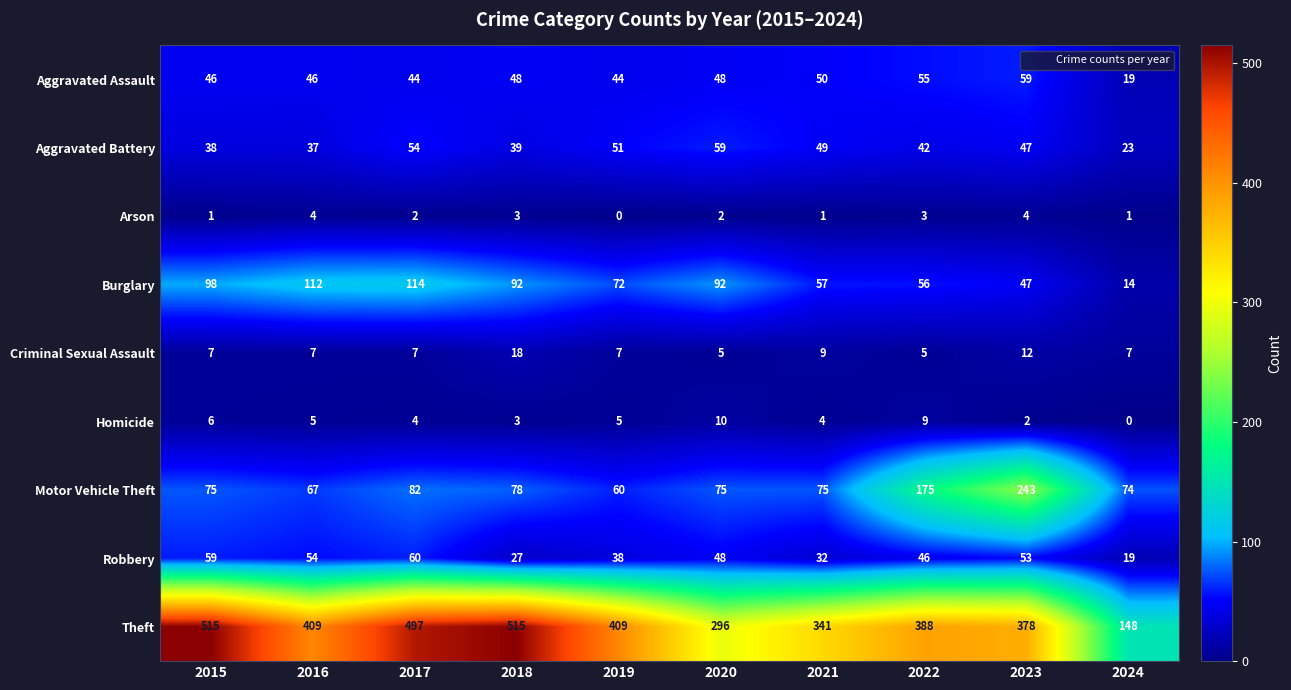

What is the total value across all series at 2023?

845